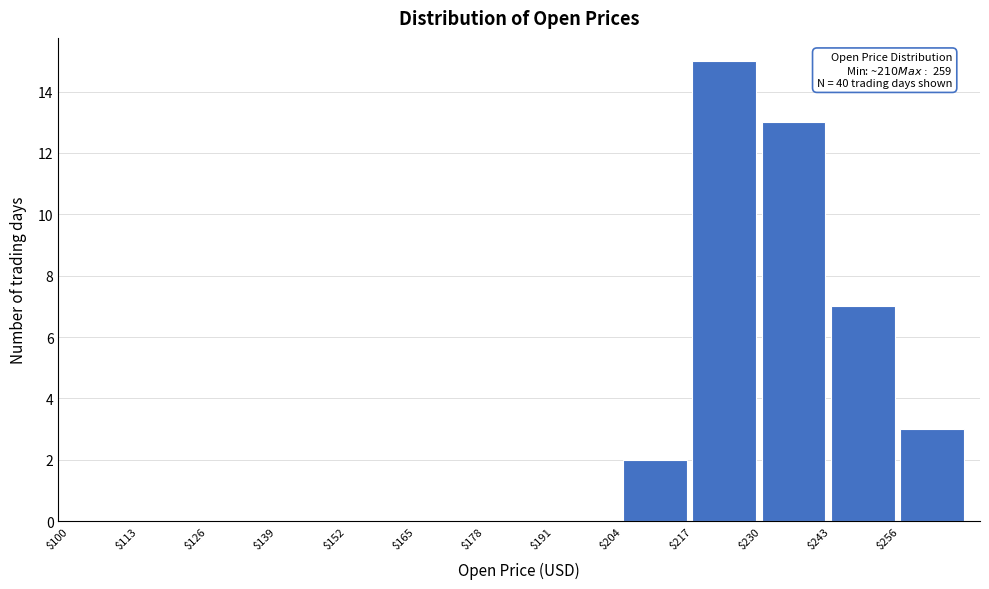

Over which range of the x-axis is the bar tallest?

217 to 230